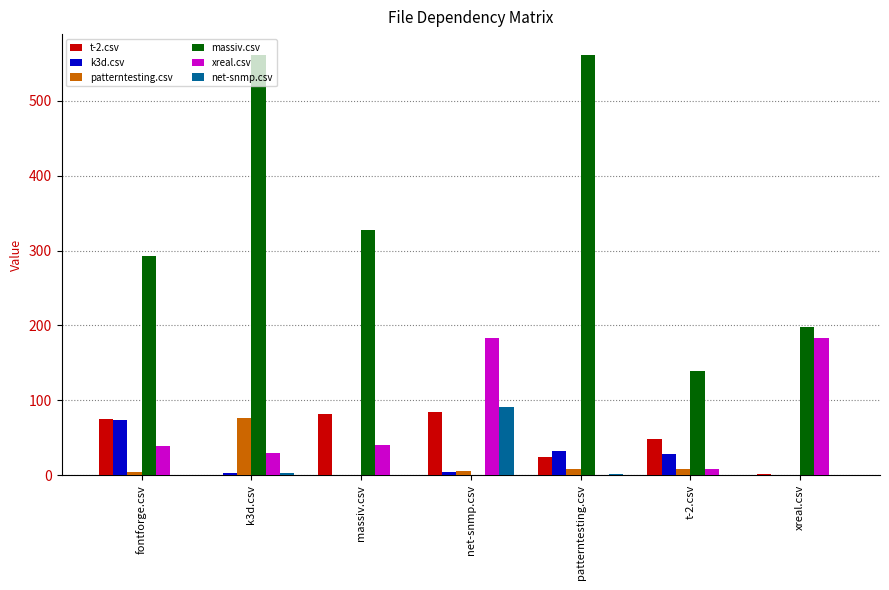

What is the maximum value shown in the chart?

561